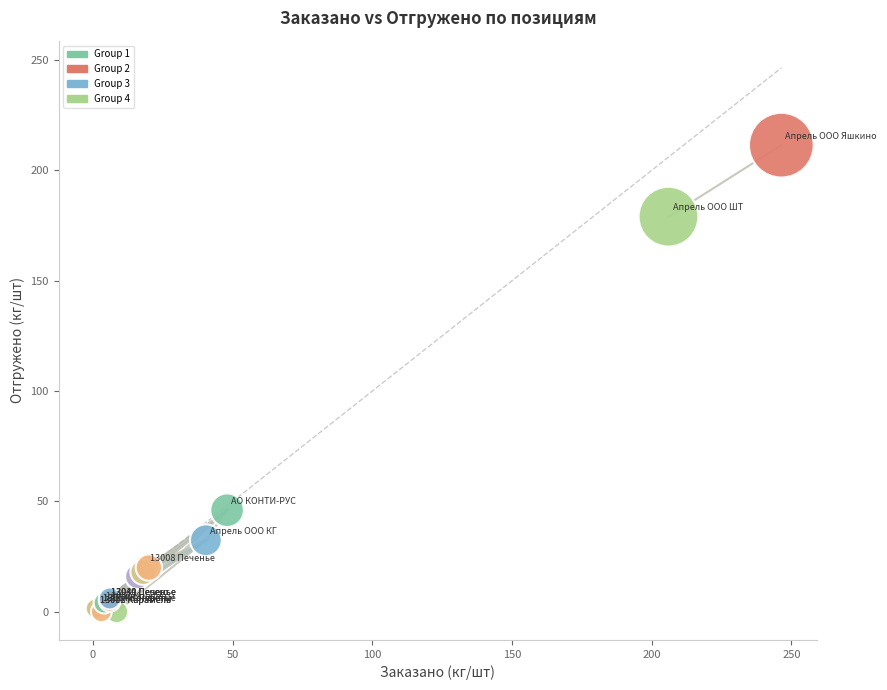

What Y value in the scatter plot is closest to 105?

46.0